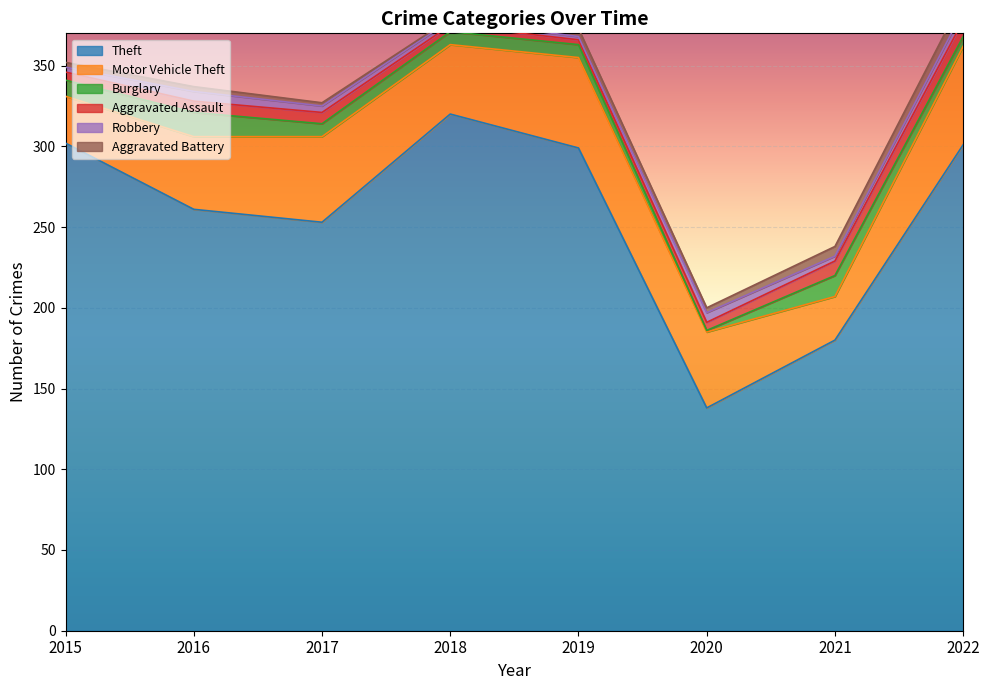

Which series has the largest range (max minus min)?

Theft